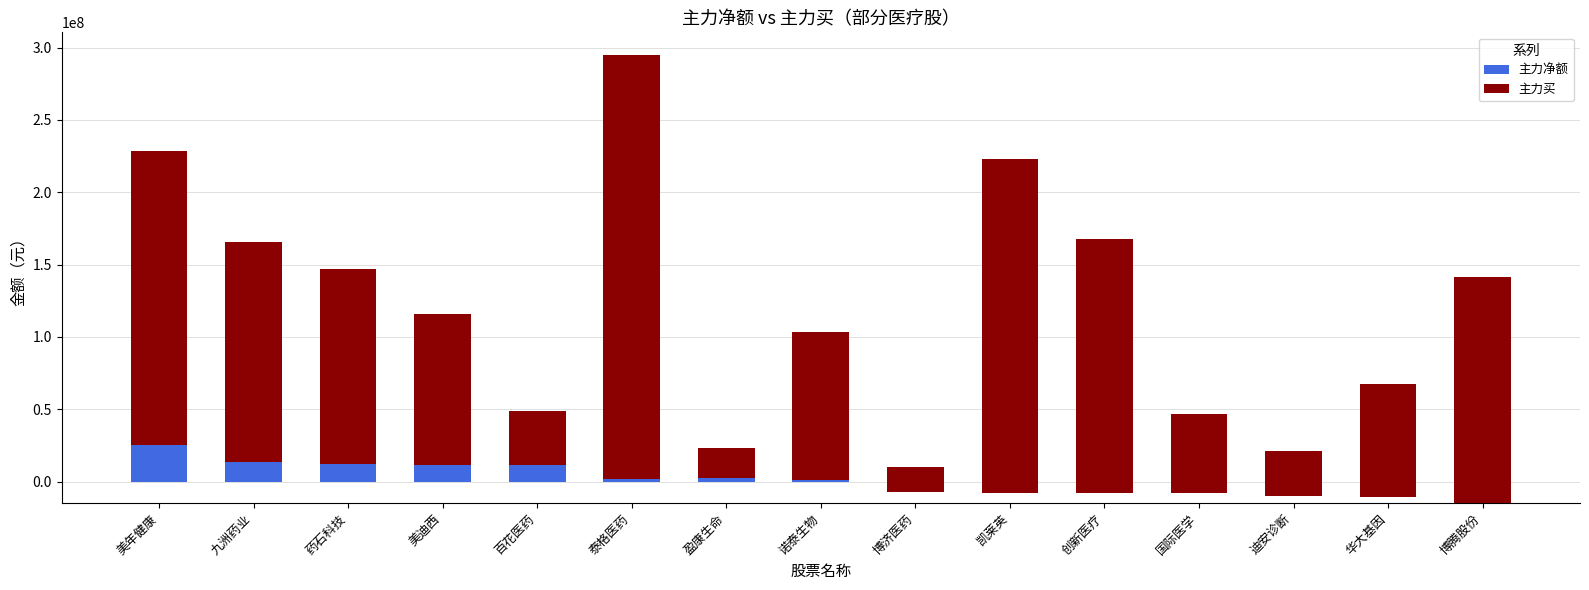

How many groups of bars are there?

15